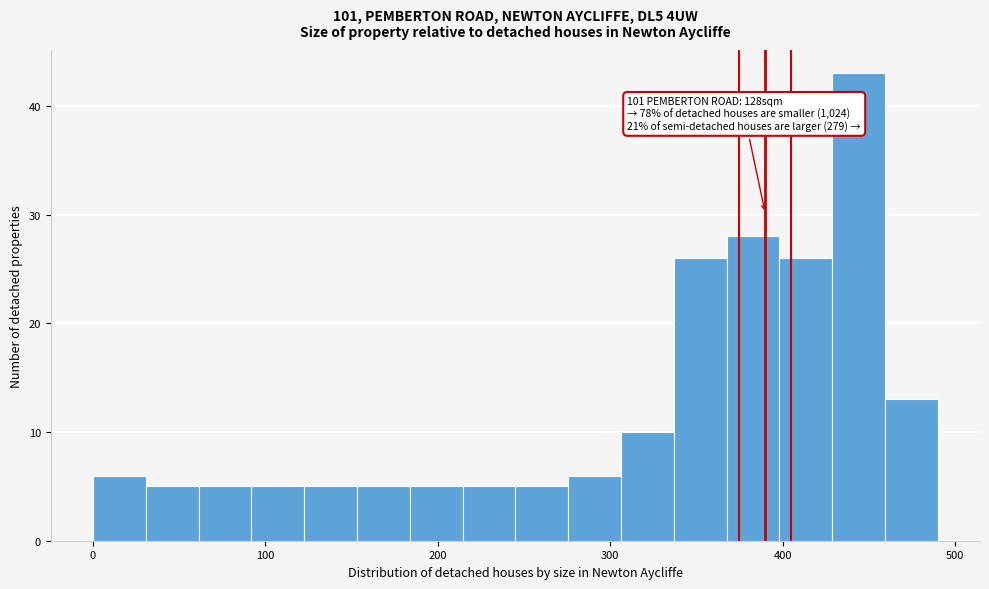

Read against the x-axis, roughly where is the centre of the tallest bar?

440